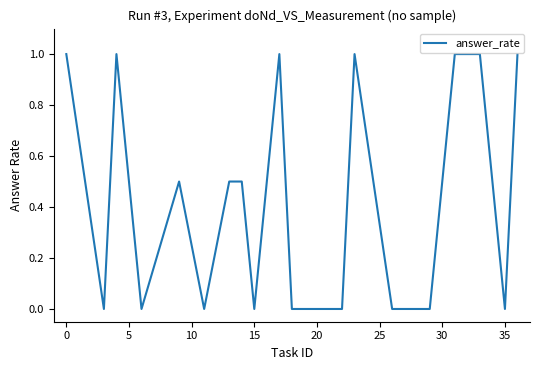

How many values are between 0 and 1?

20